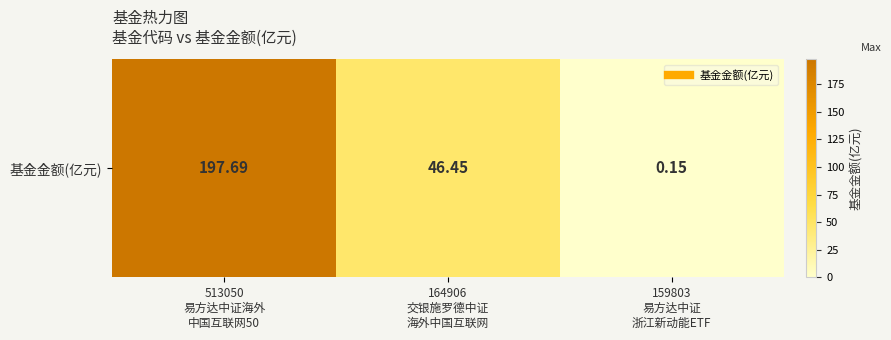

Rank the categories by value from highest to lowest.

513050
易方达中证海外
中国互联网50, 164906
交银施罗德中证
海外中国互联网, 159803
易方达中证
浙江新动能ETF